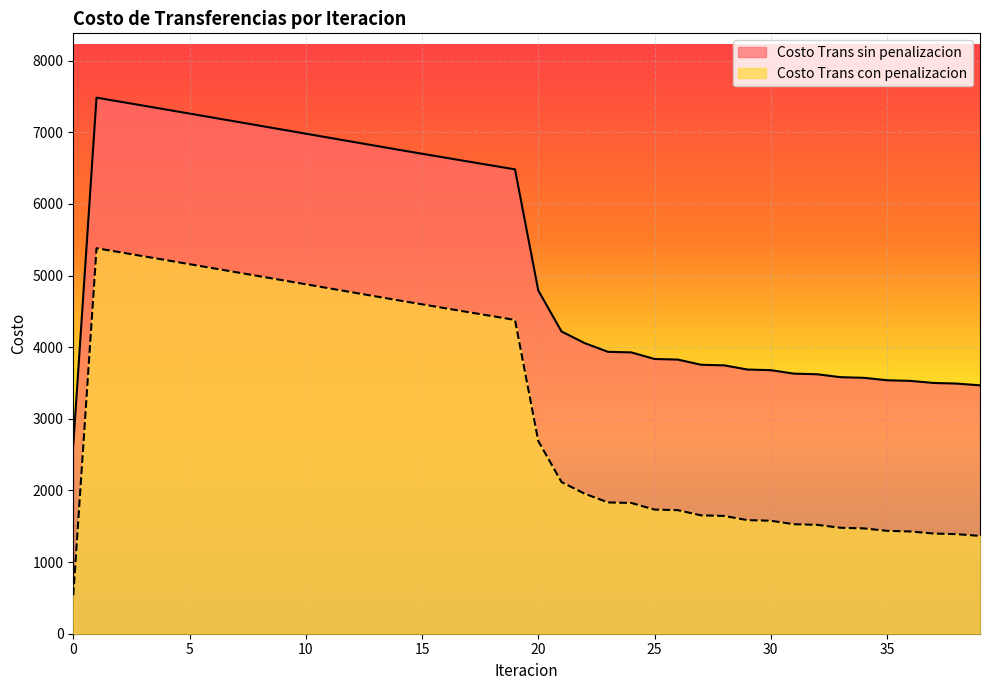

Which series changed the most between 32 and 35?

Costo Trans con penalizacion